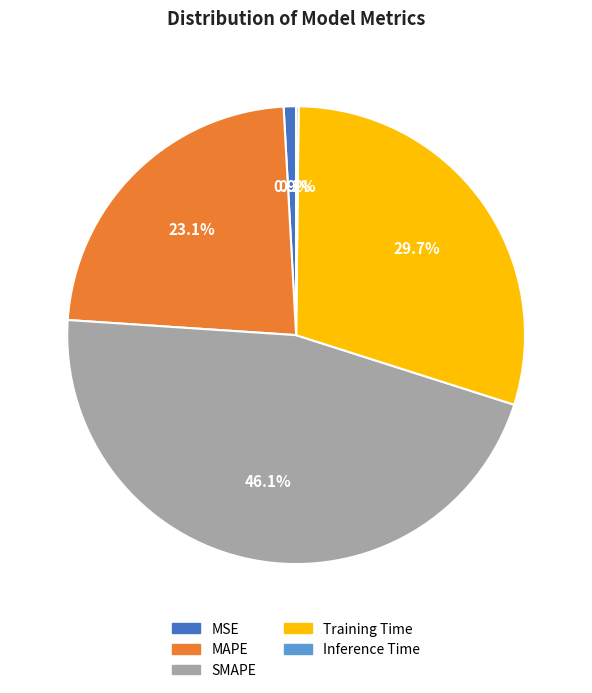

Does MAPE represent more than half of the total?

No